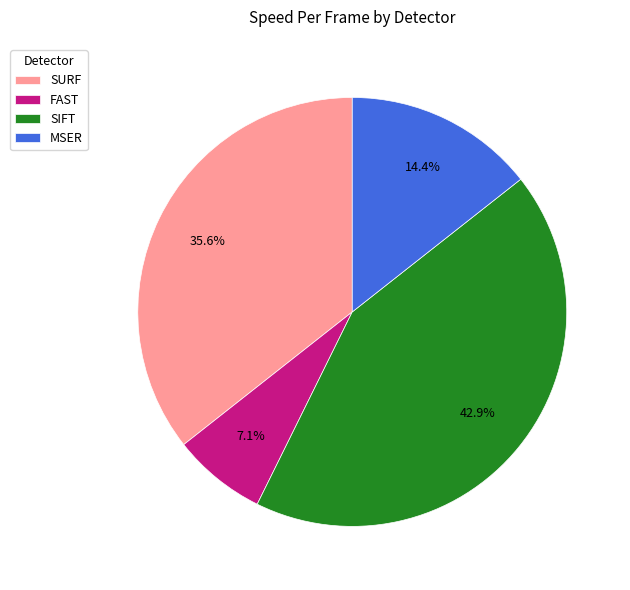

Does any single category account for the majority?

No